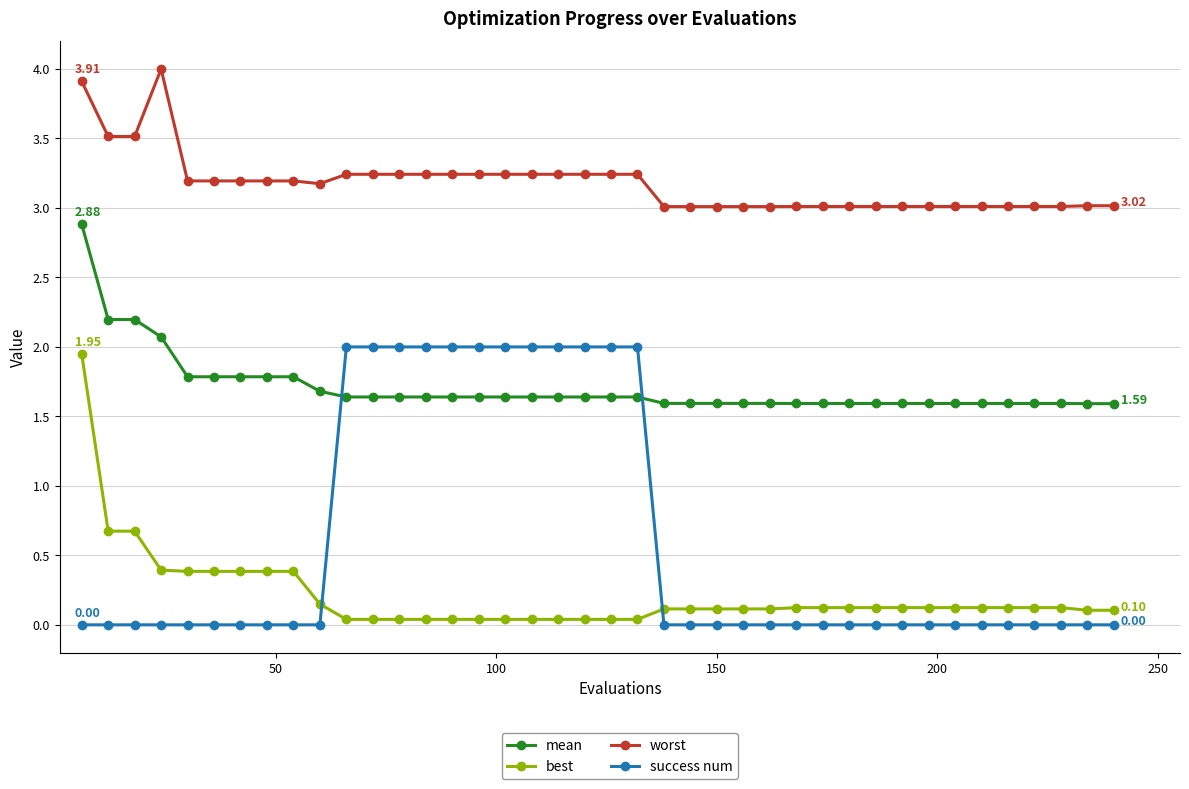

True or false: mean and best intersect in this chart.

False